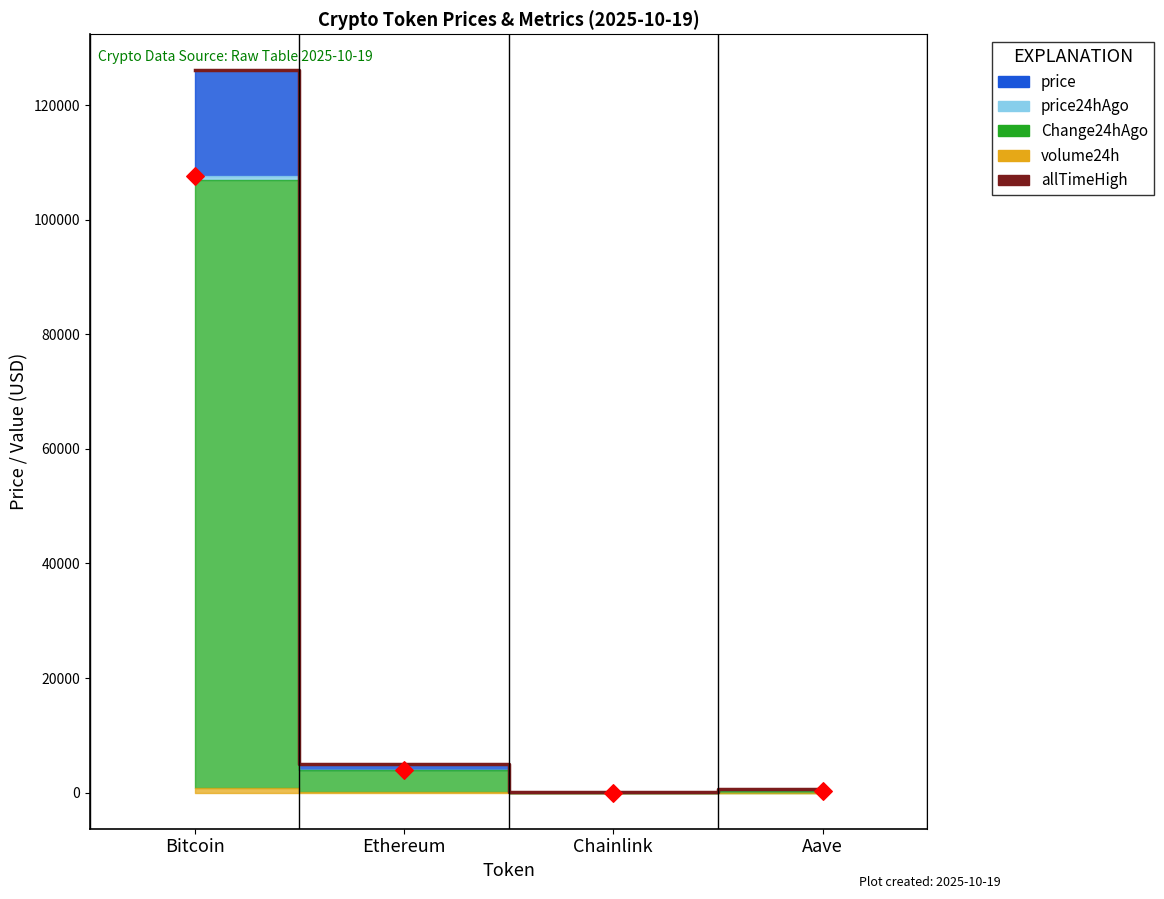

What is the change in value from Bitcoin to Aave?

-125418.3